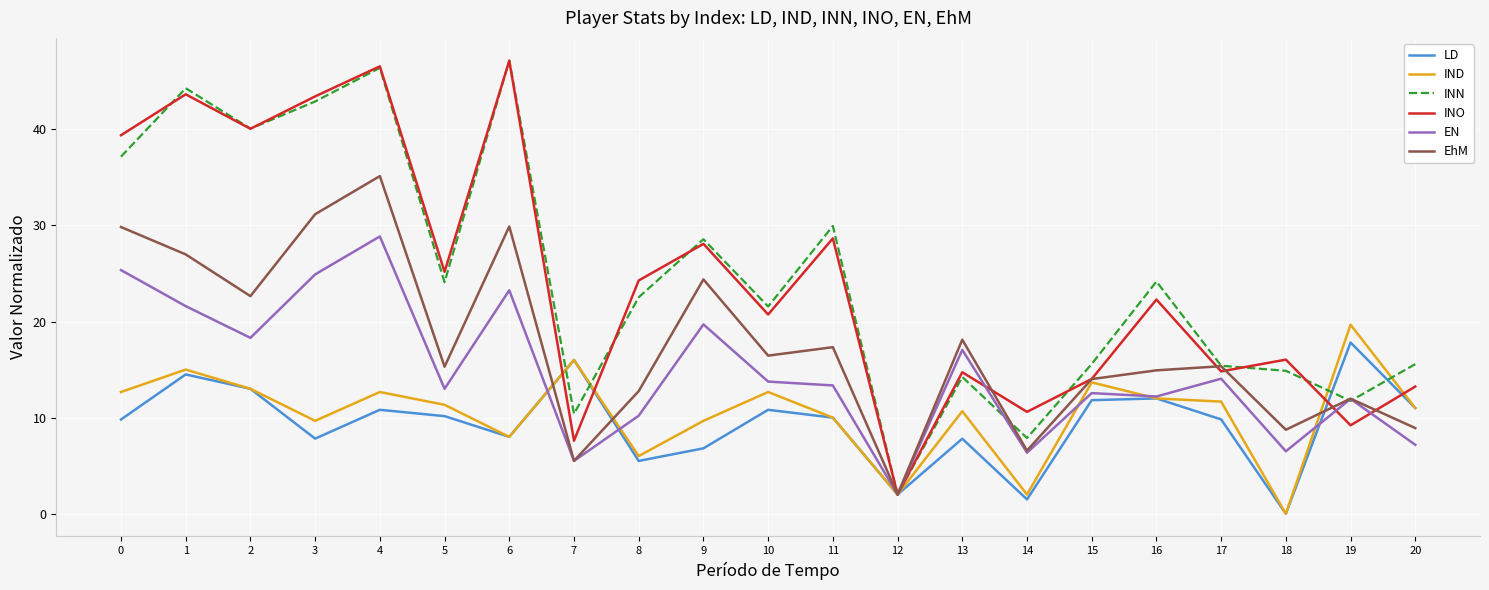

What is the average value of the EhM series?

17.5